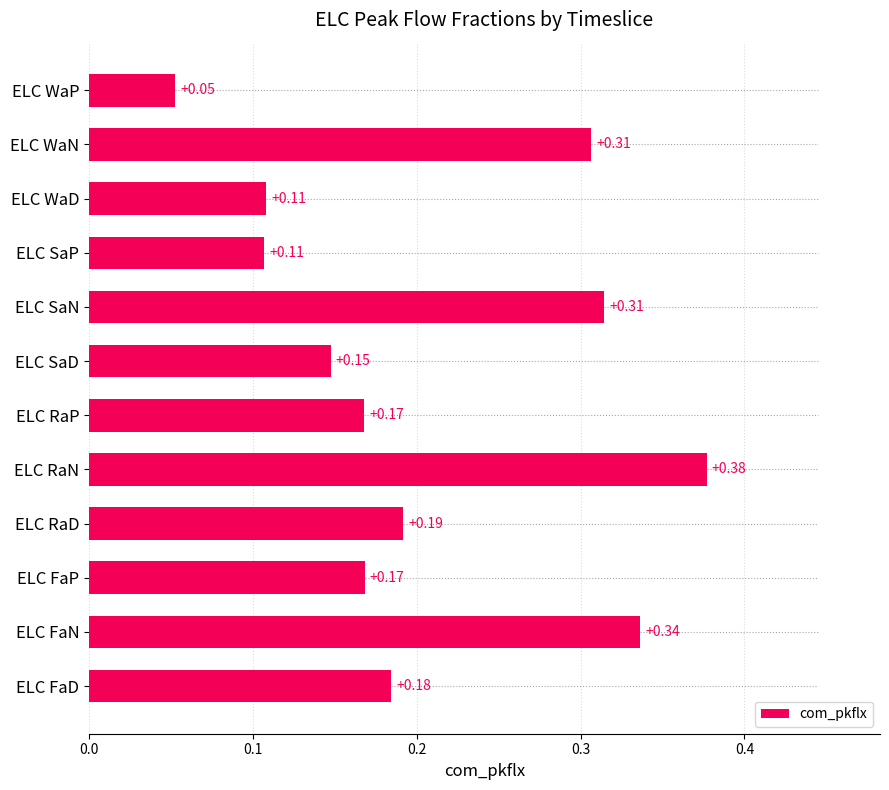

Which has a higher value, ELC SaD or ELC RaN?

ELC RaN